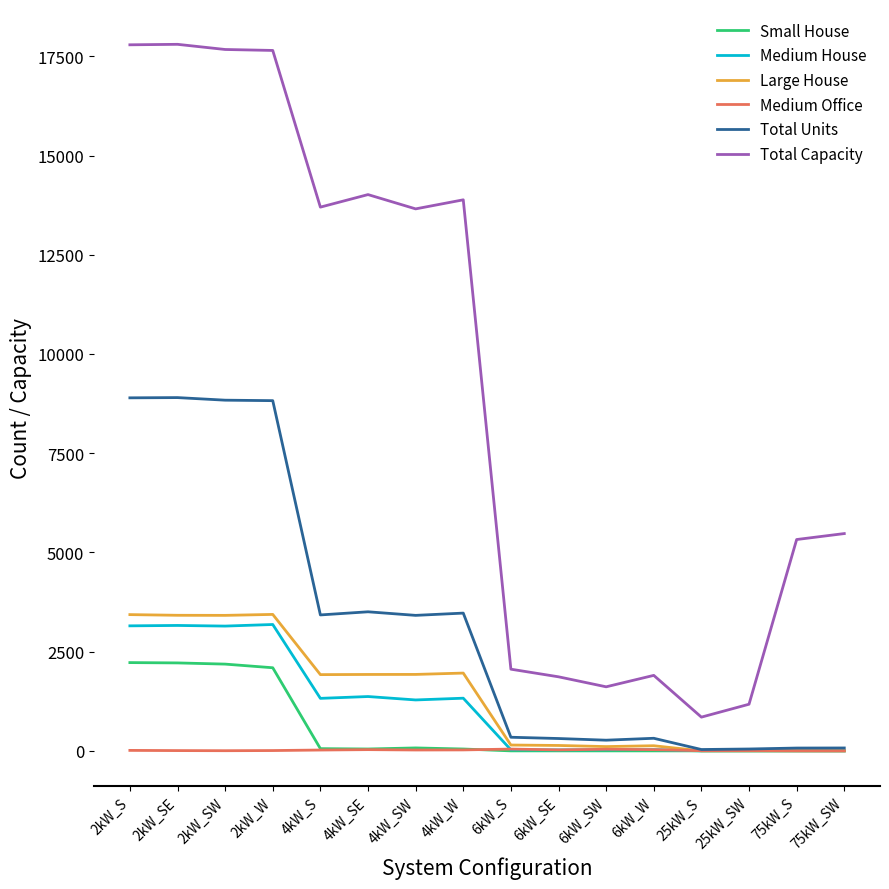

Where does the Total Capacity series first go above 13656?

2kW_S